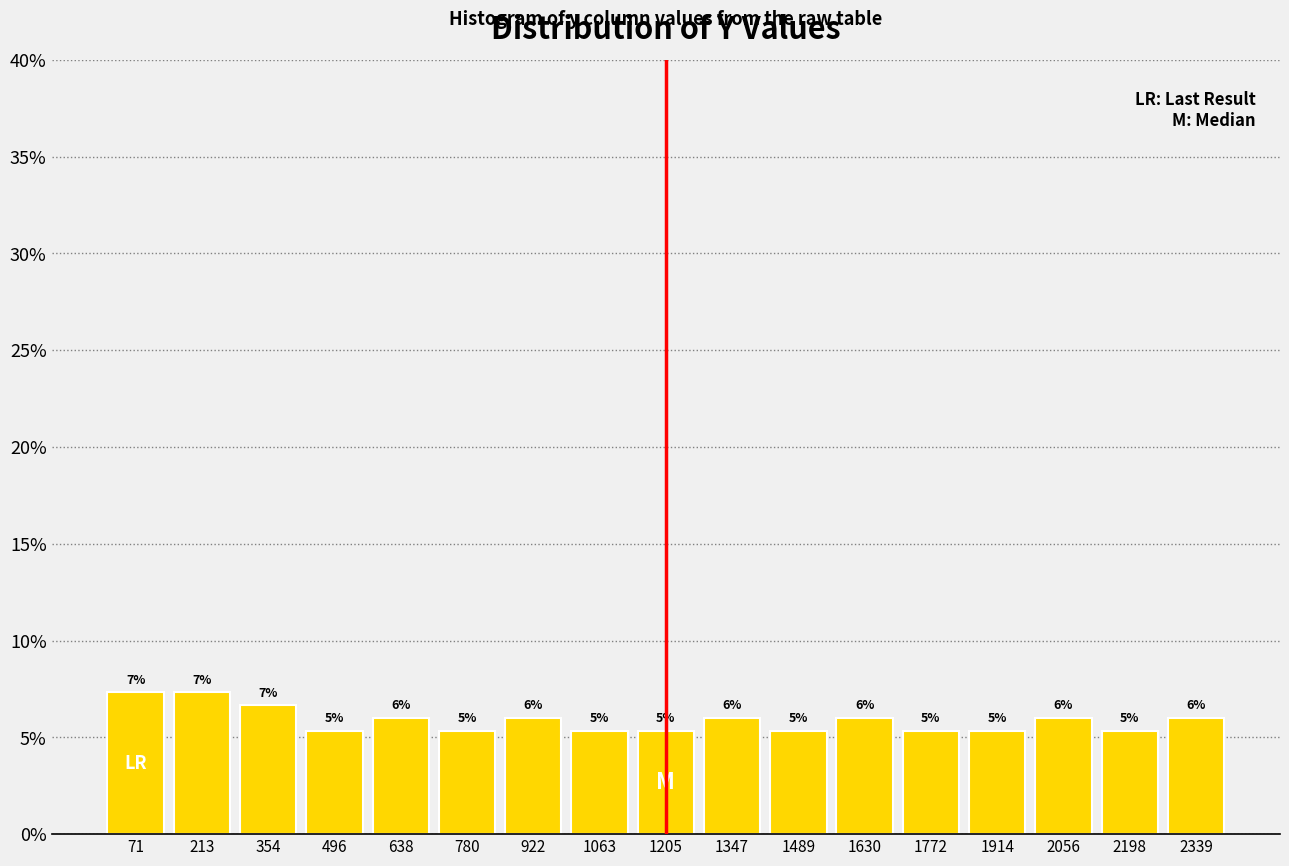

How many bars are there in total?

17